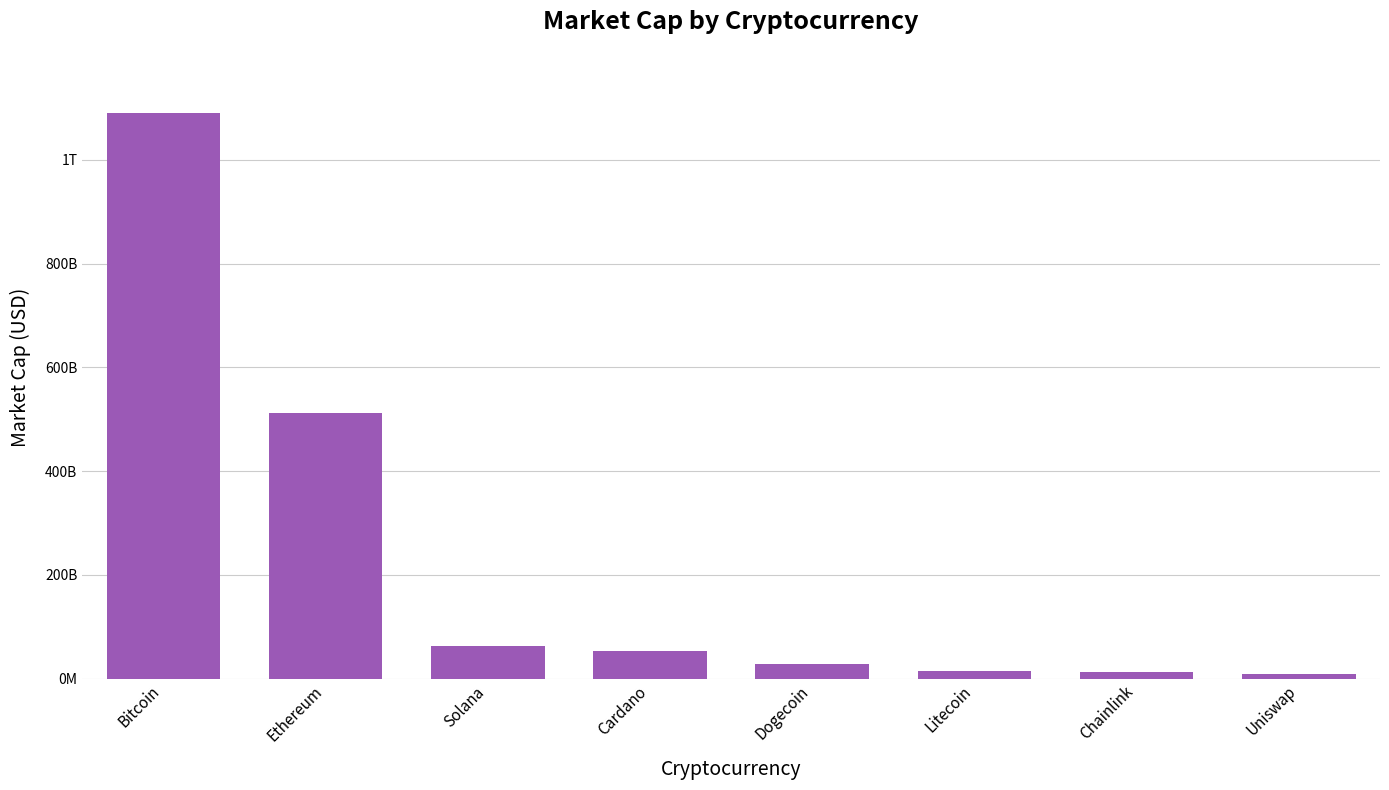

What is the label of the 8th bar from the right?

Bitcoin